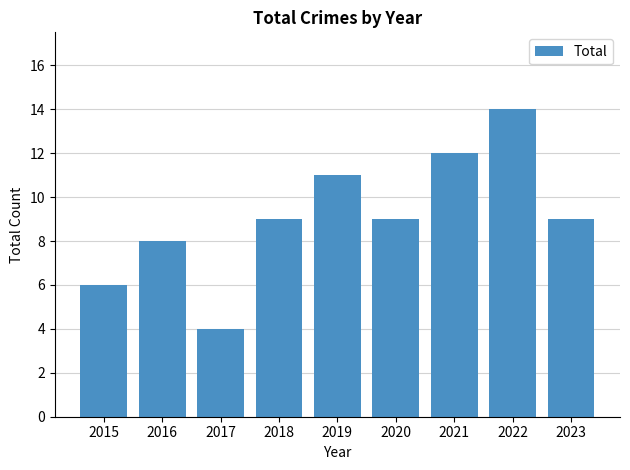

Reading left to right, transcribe all the data shown in this chart.

2015=6	2016=8	2017=4	2018=9	2019=11	2020=9	2021=12	2022=14	2023=9